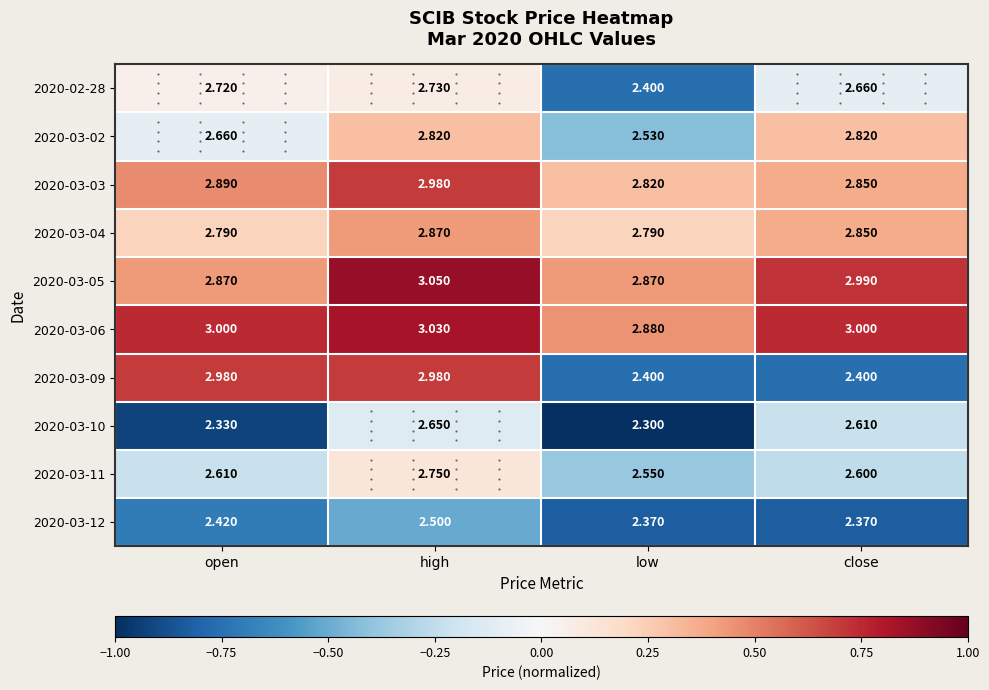

Which category has the highest value in the 2020-03-04 series?

high